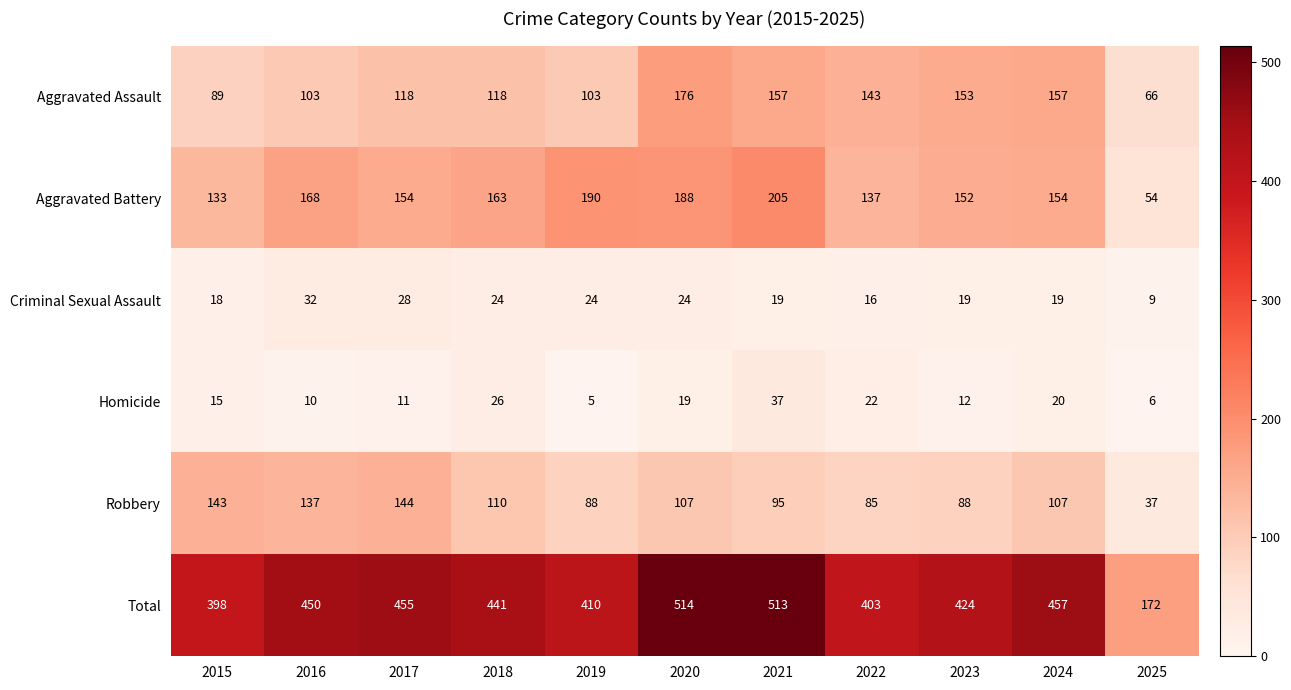

At which label does Robbery first exceed 107?

2015